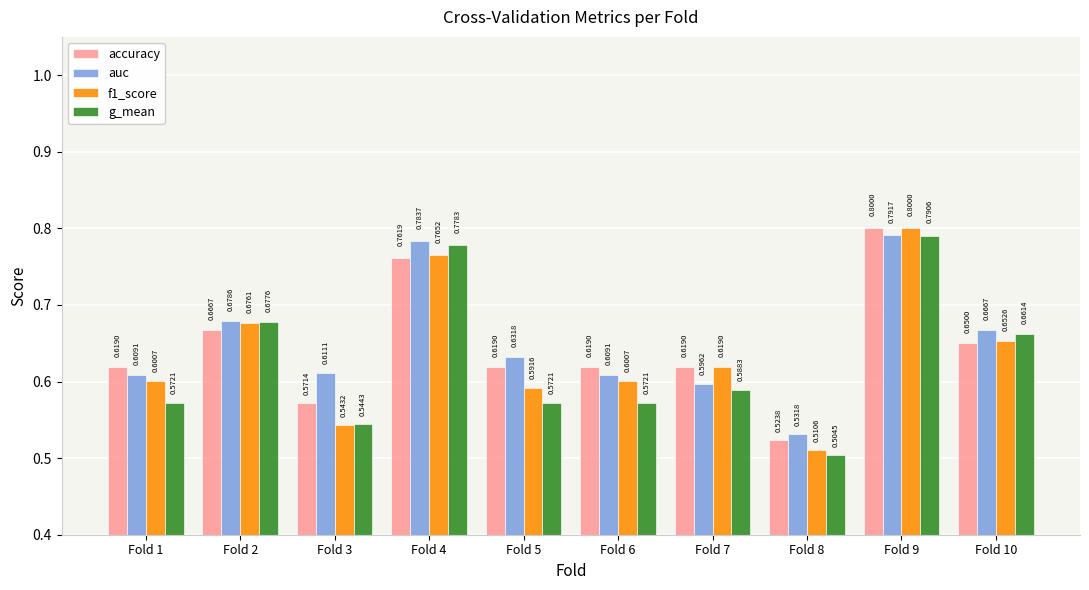

Which series has the largest range (max minus min)?

f1_score